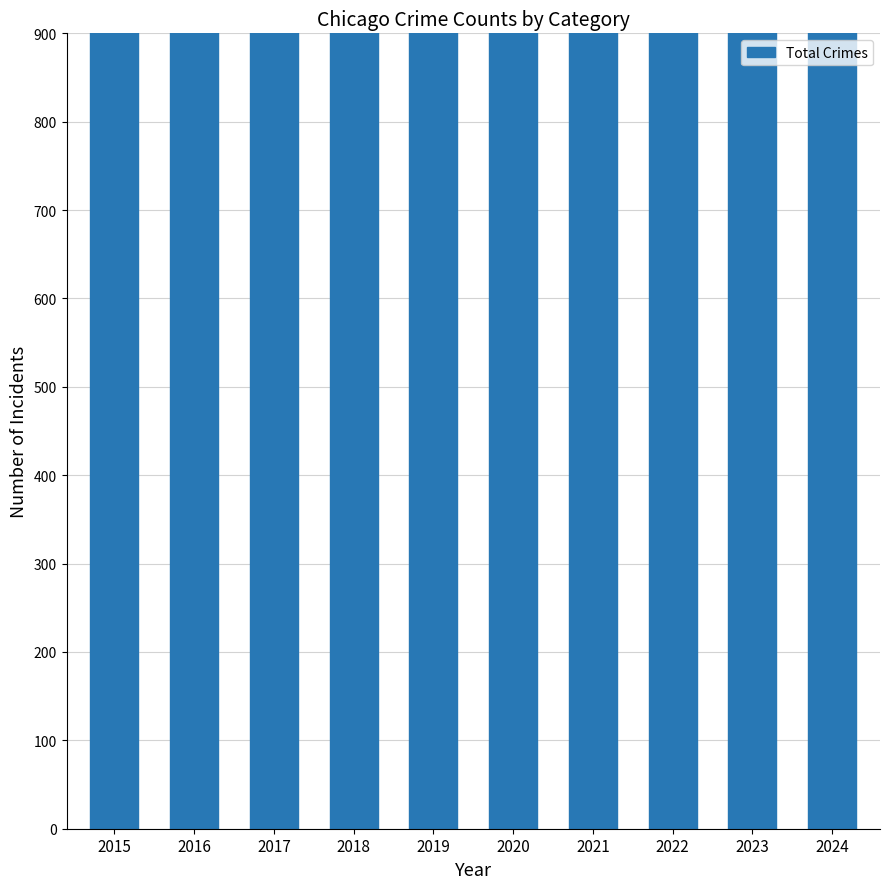

Between 2015 and 2021, which is larger?

2015